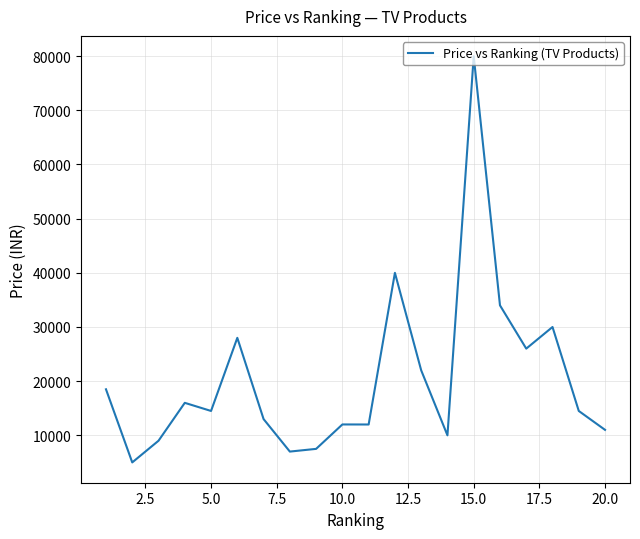

What is the difference between the maximum and minimum values?

75000